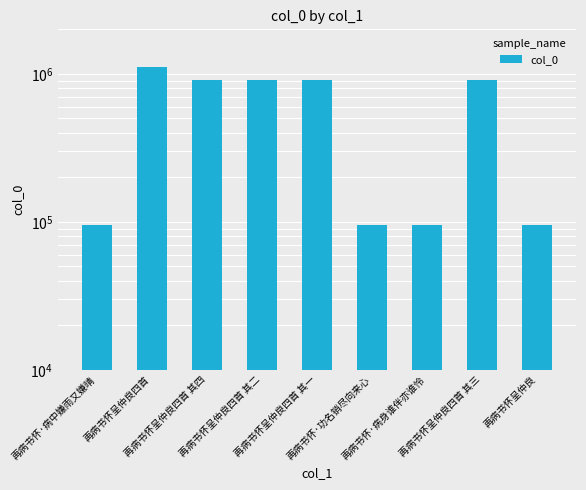

Reading left to right, list all the values displayed in this chart.

再病书怀·病中嫌雨又嫌晴=95050	再病书怀呈仲良四首=1115327	再病书怀呈仲良四首 其四=912253	再病书怀呈仲良四首 其二=912252	再病书怀呈仲良四首 其一=912251	再病书怀·功名销尽向来心=95049	再病书怀·病身谁伴亦谁怜=95051	再病书怀呈仲良四首 其三=912254	再病书怀呈仲良=95048